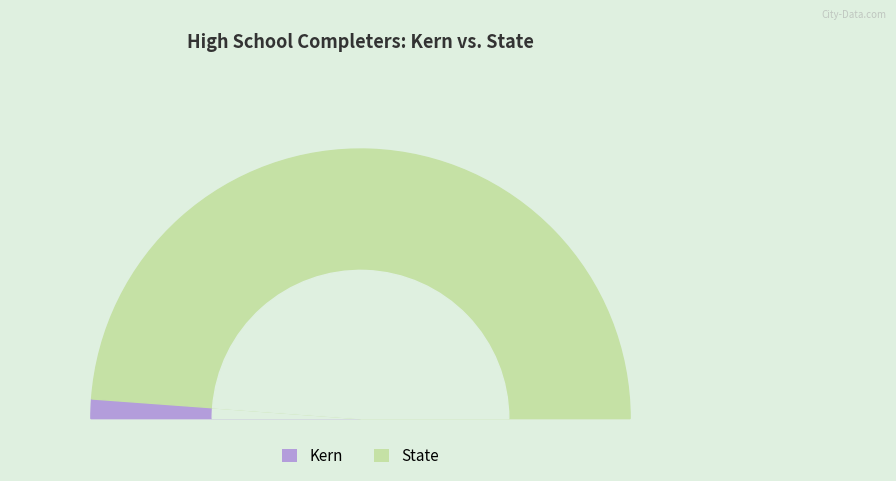

How many slices are in this pie chart?

2